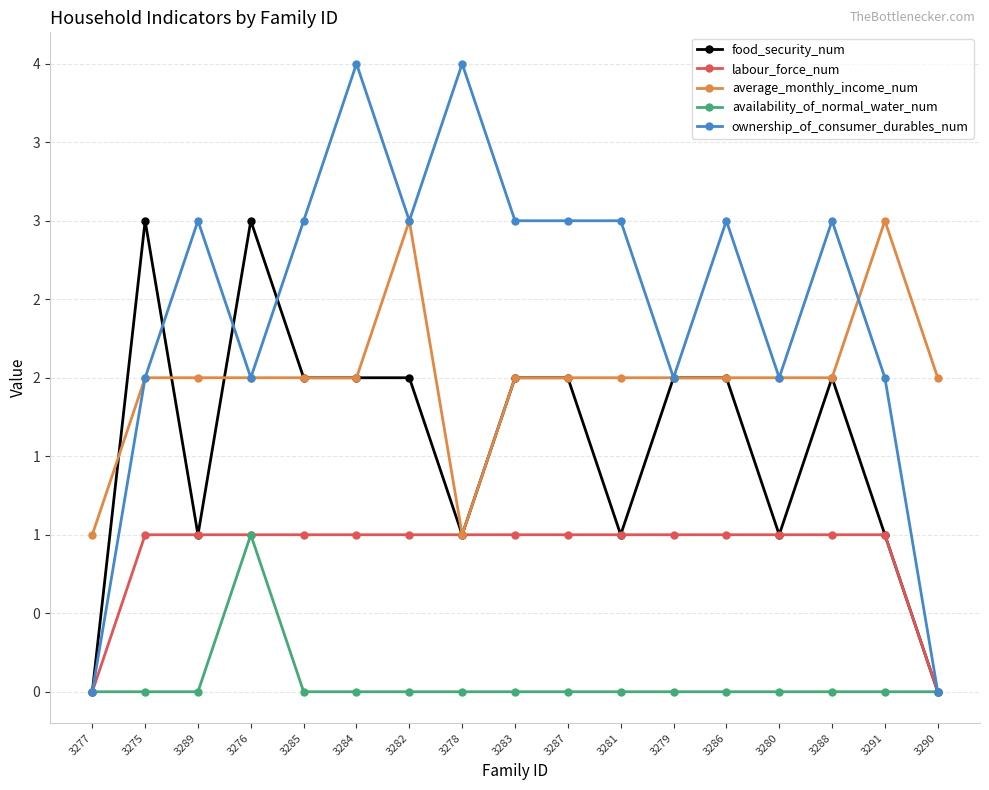

How many data points in average_monthly_income_num are above 2?

2